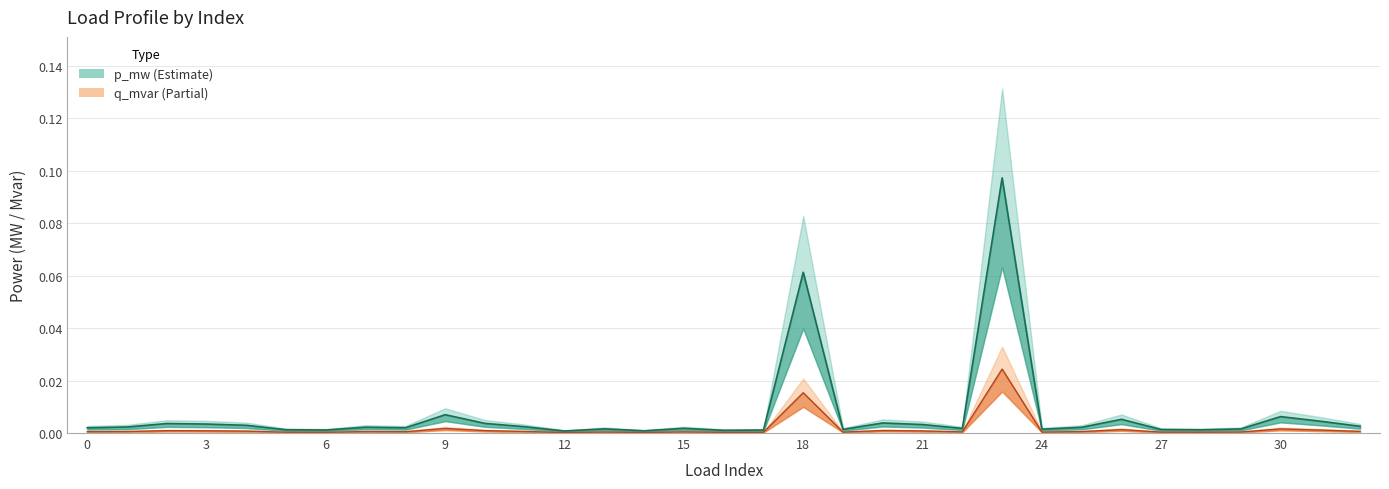

True or false: p_mw has more than 0 points higher than both neighbors.

True